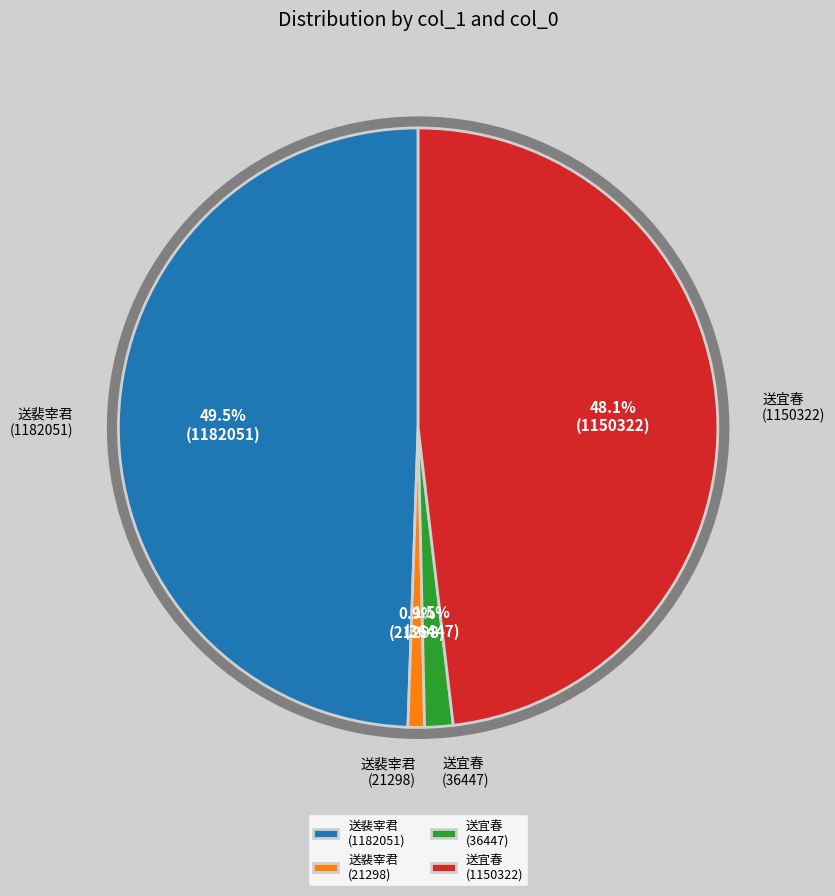

Between 送裴宰君 (21298) and 送宜春 (36447), which is larger?

送宜春 (36447)